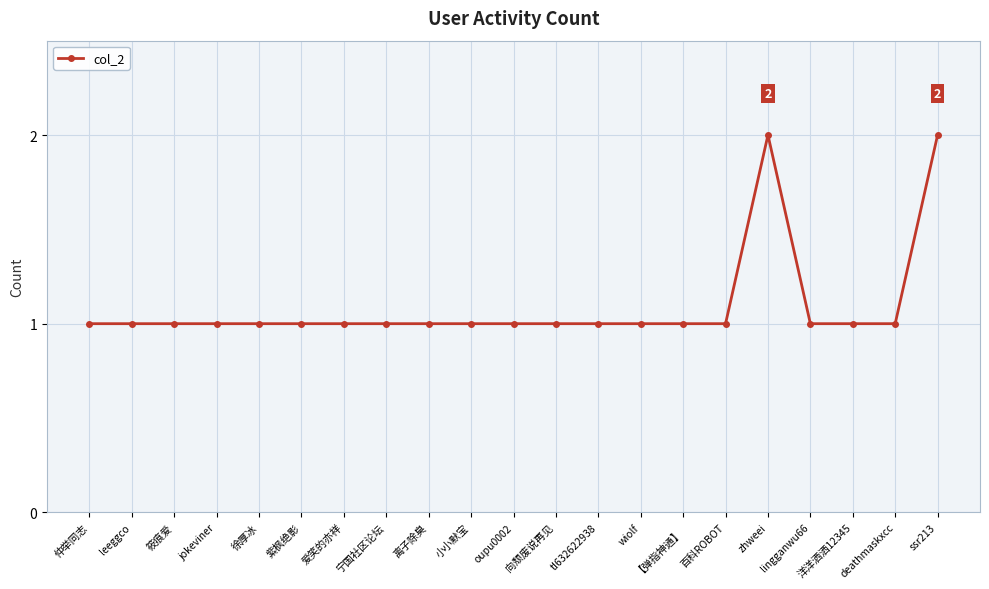

The value at wiolf is 0. True or false?

False